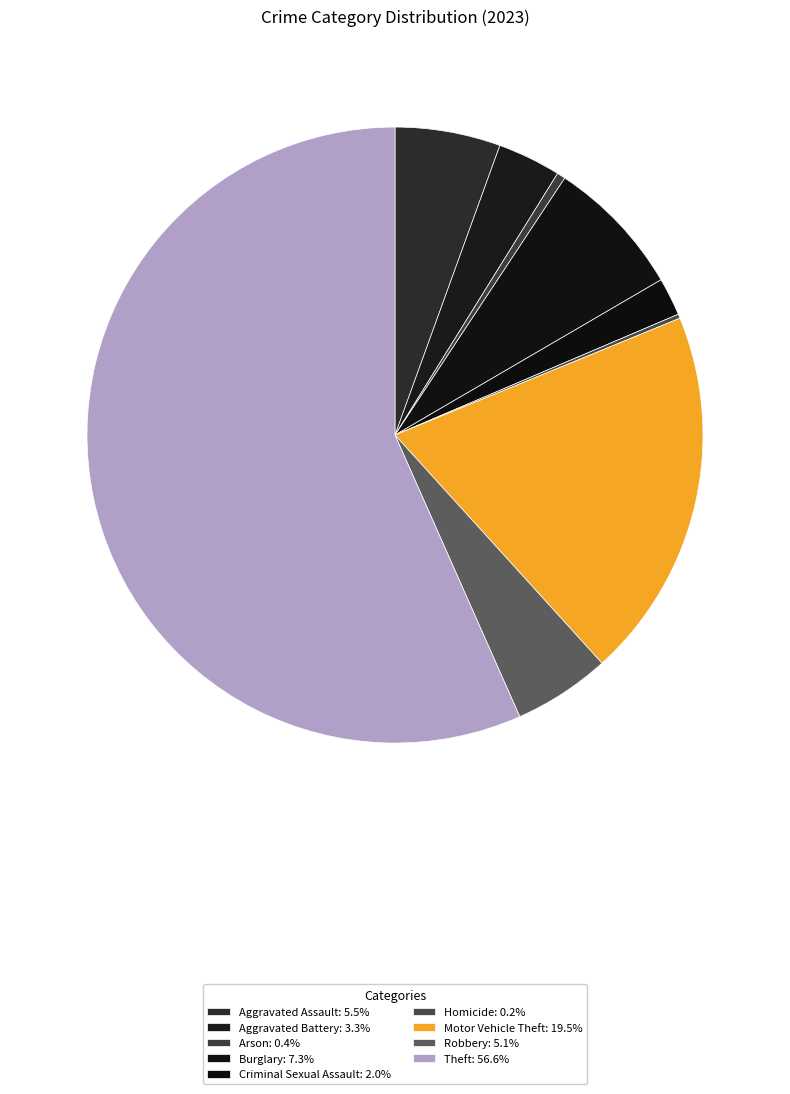

How many segments does this pie chart have?

9